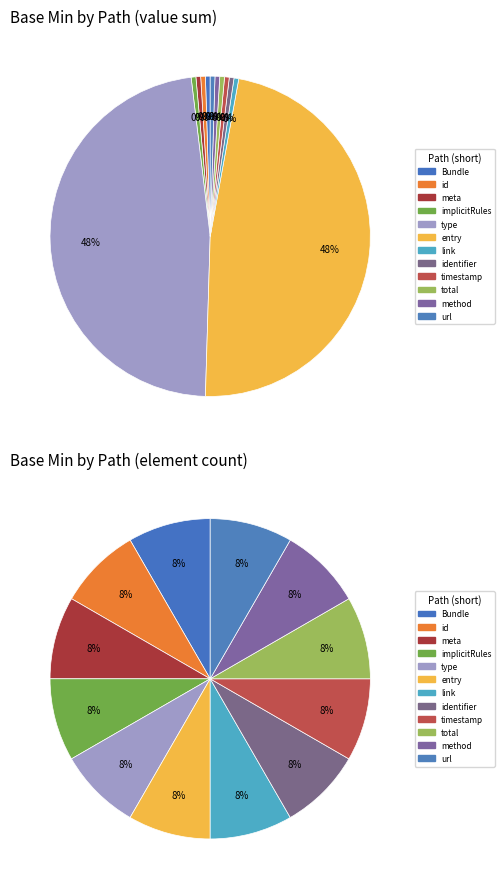

How many slices are in this pie chart?

12